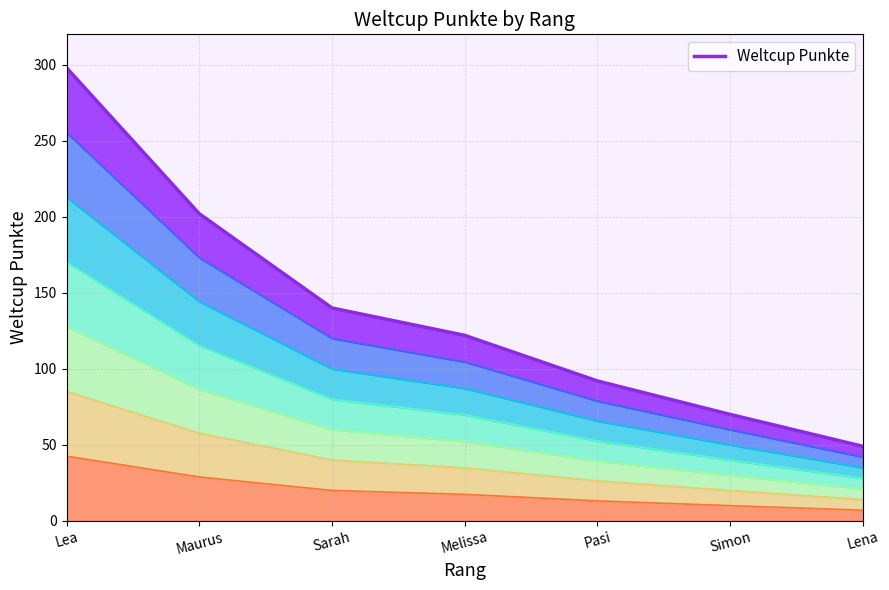

Which label corresponds to the largest value in the chart?

Lea